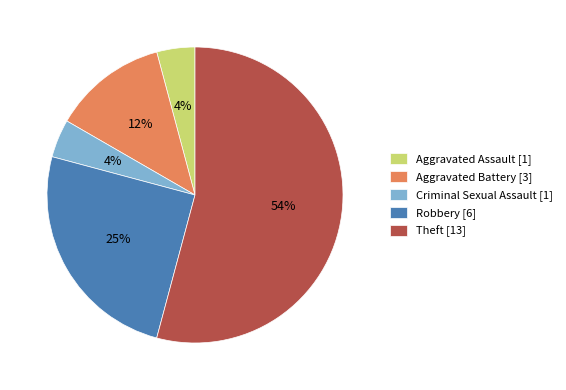

Which has a higher value, Robbery or Aggravated Assault?

Robbery